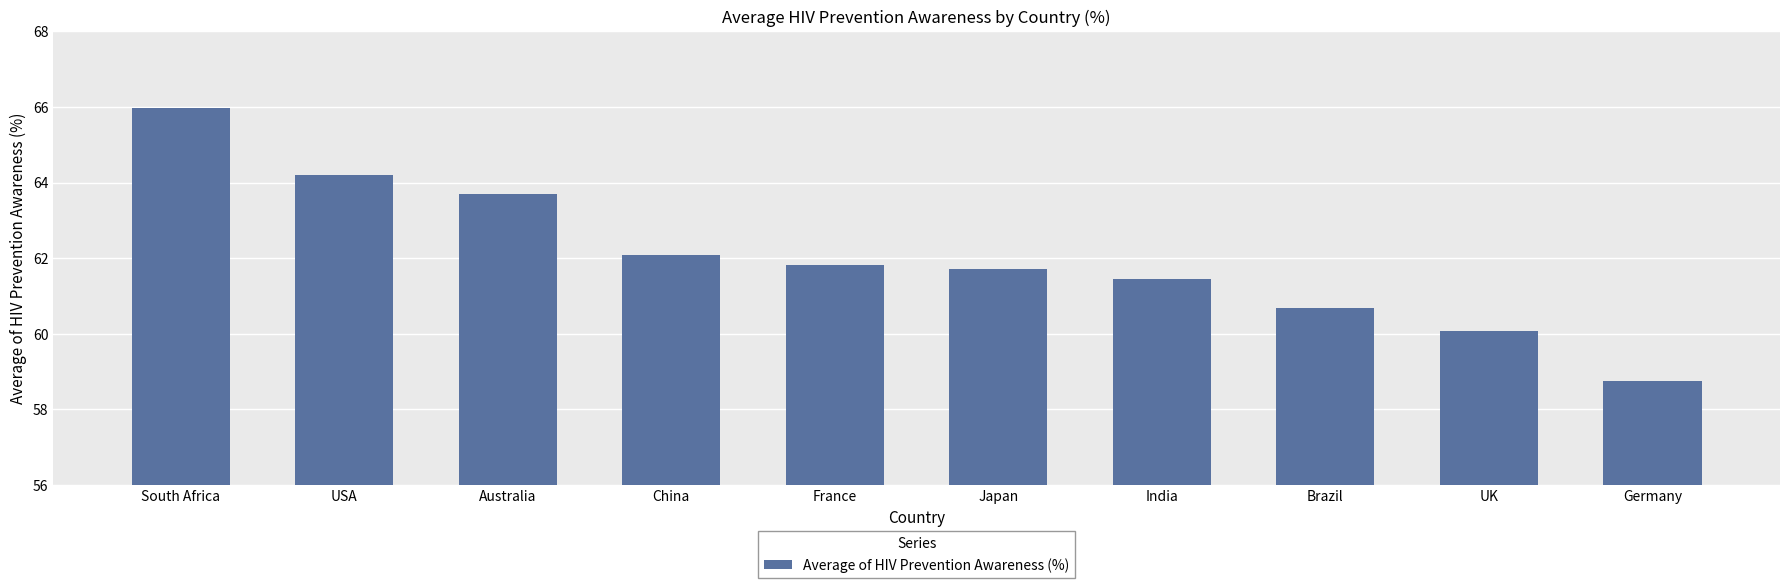

Reading left to right, list all the values displayed in this chart.

South Africa=66.0	USA=64.2	Australia=63.7	China=62.1	France=61.8	Japan=61.7	India=61.4	Brazil=60.7	UK=60.1	Germany=58.8